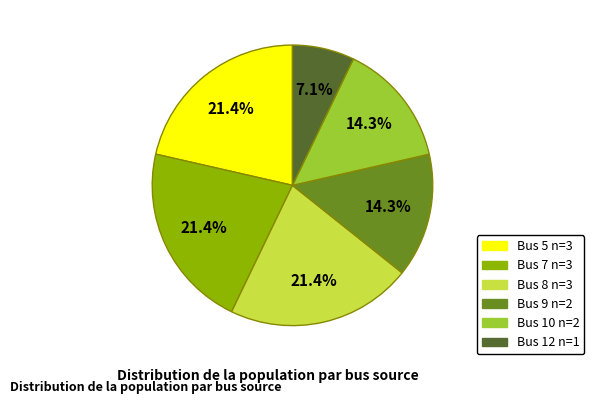

Is there any slice that represents more than half of the pie?

No